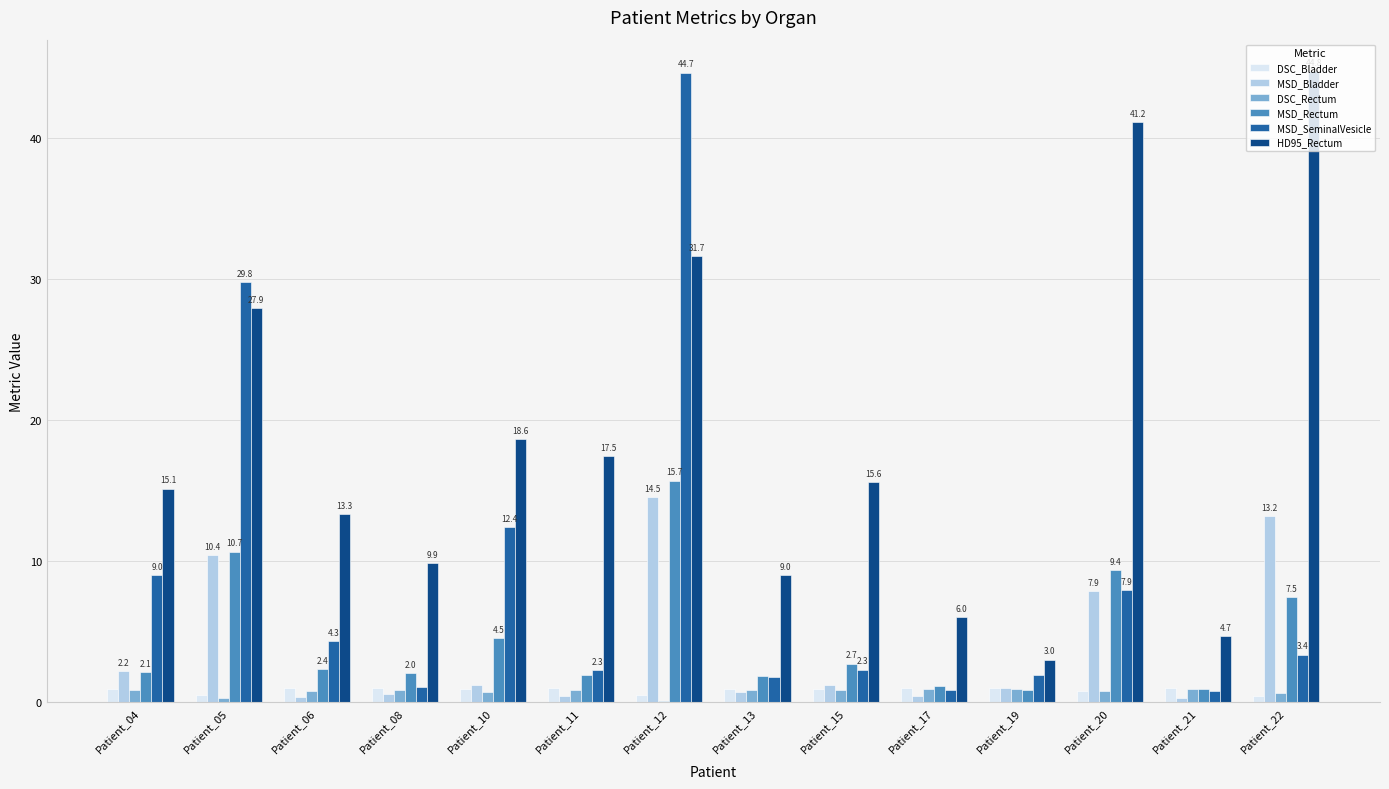

Which series changed the most between Patient_12 and Patient_22?

MSD_SeminalVesicle